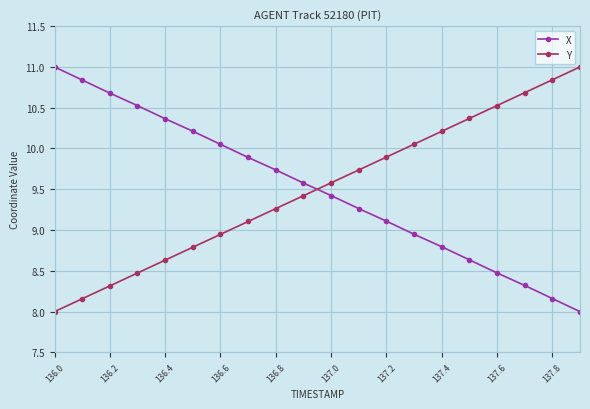

At how many categories does at least one series exceed 9?

20